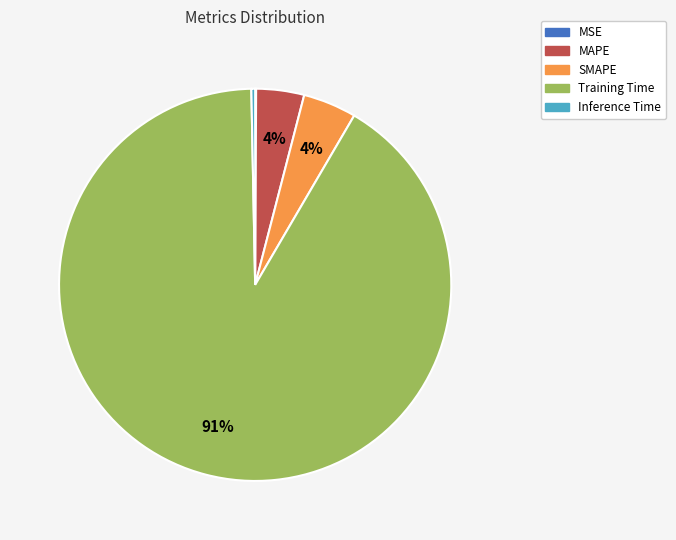

Combined, do SMAPE and MAPE account for over 50%?

No